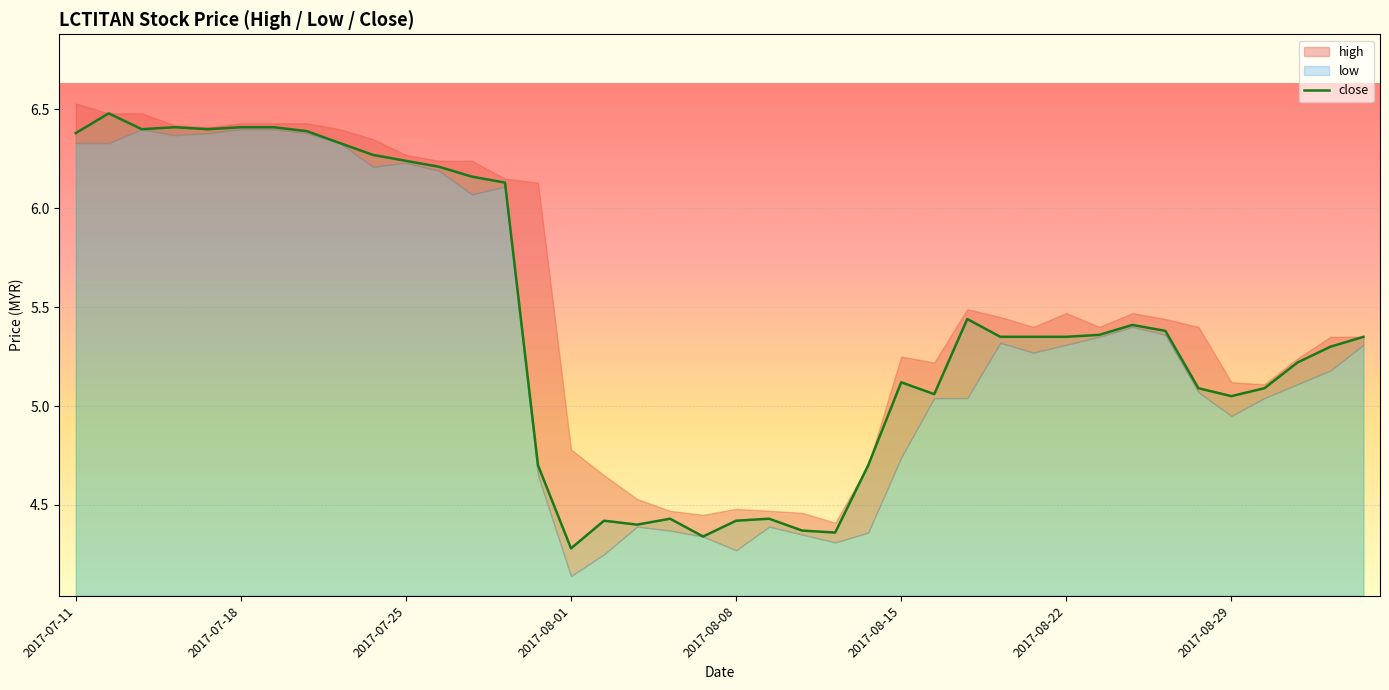

How many lines are shown in the chart?

1